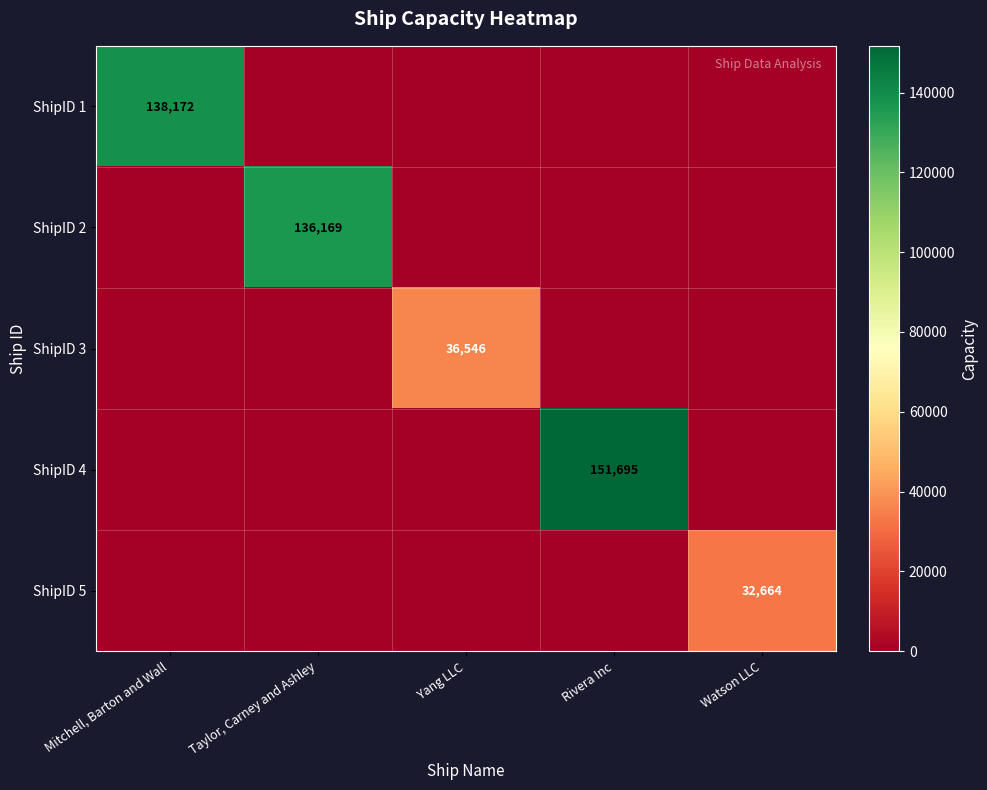

True or false: ShipID 2 has a value of 136169 at Taylor, Carney and Ashley.

True